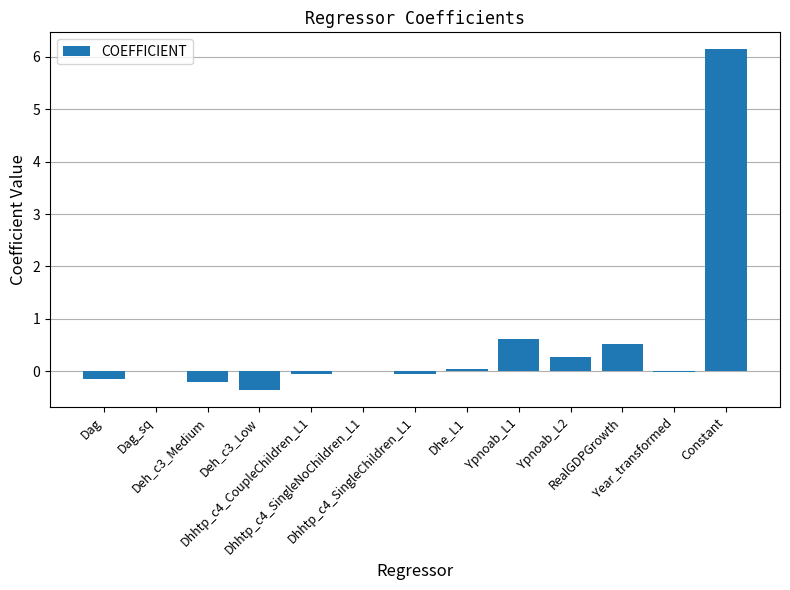

What is the greatest value displayed?

6.1